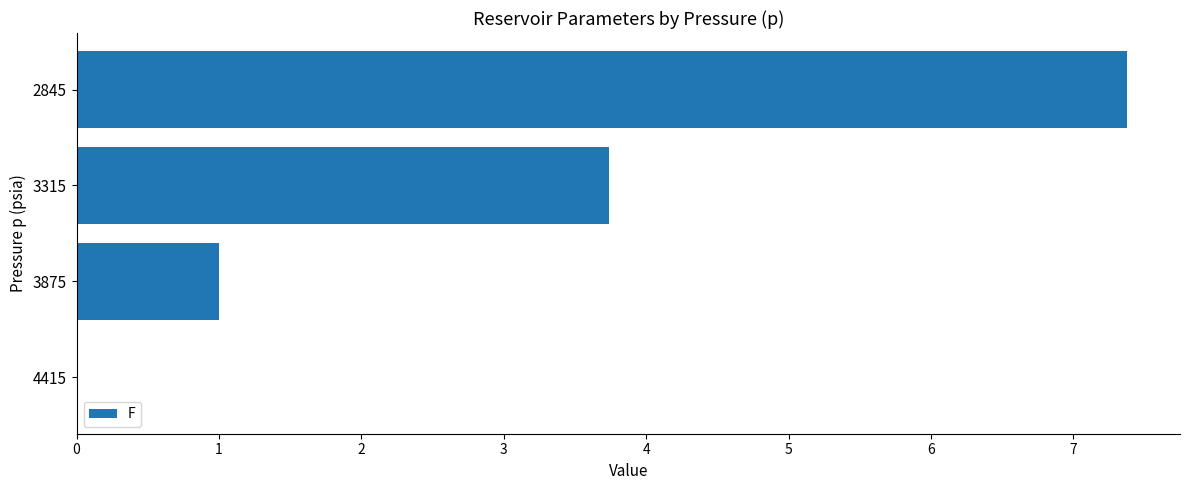

Count the number of values greater than 3.

2